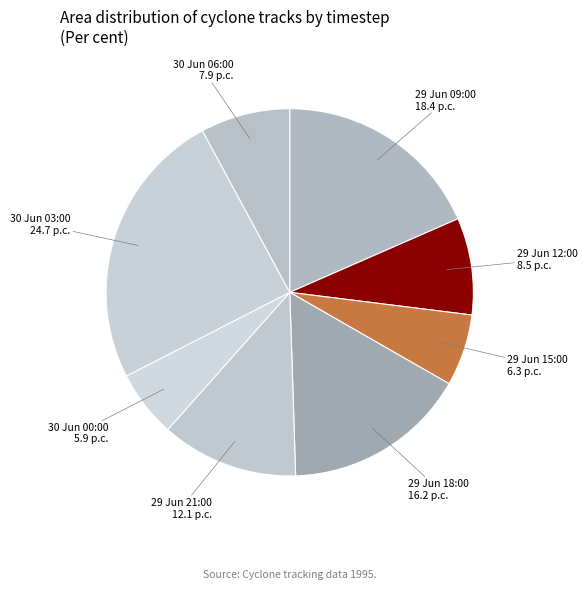

Count the number of slices in the pie.

8